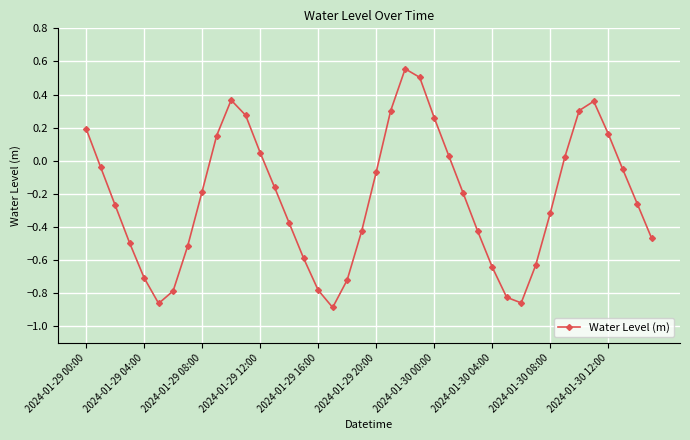

How many points are higher than both their immediate neighbors (excluding endpoints)?

3